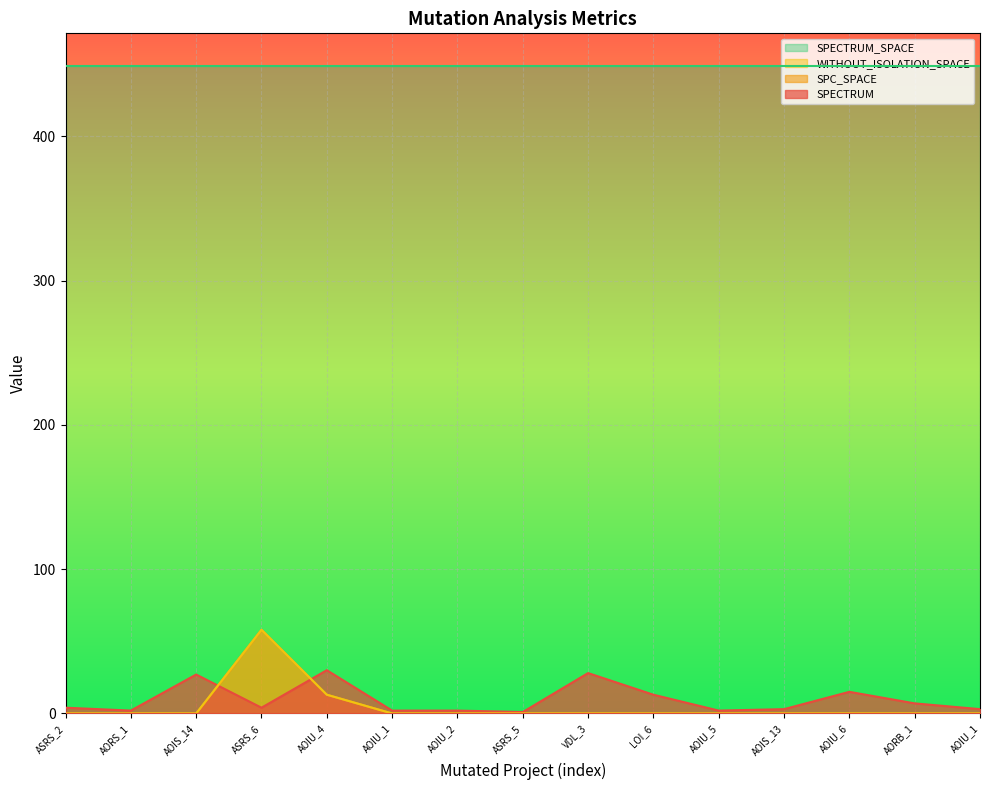

Does the chart display data point markers on the line(s)?

No